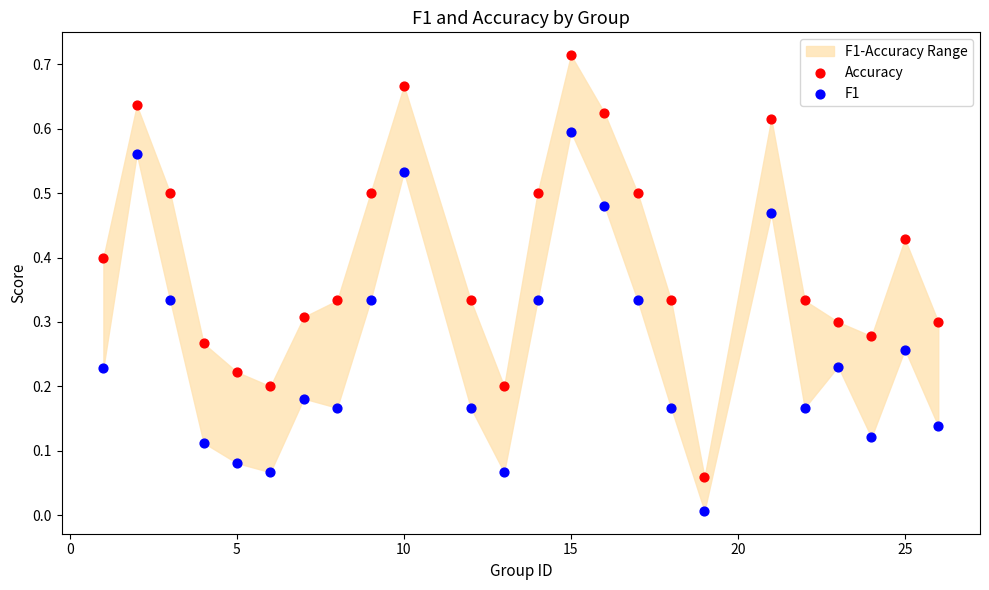

What is the X range (max minus min) for the scatter plot?

25.0